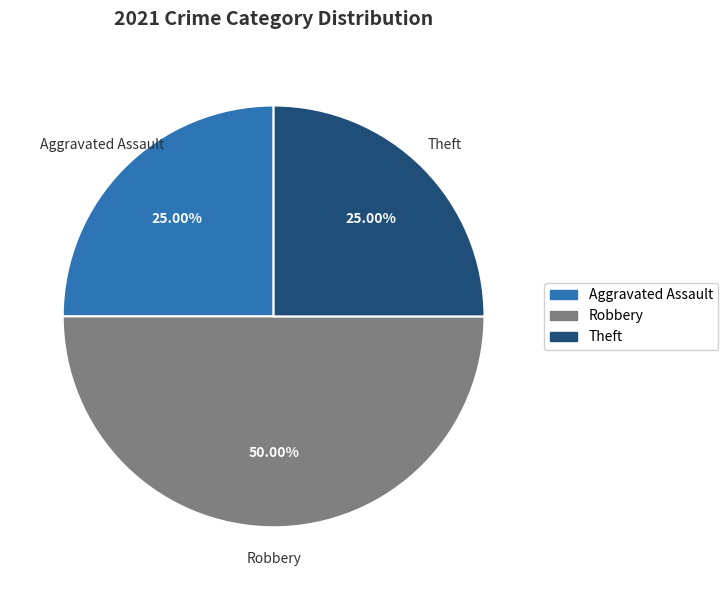

To the nearest percent, what percentage of the pie is Robbery?

50%